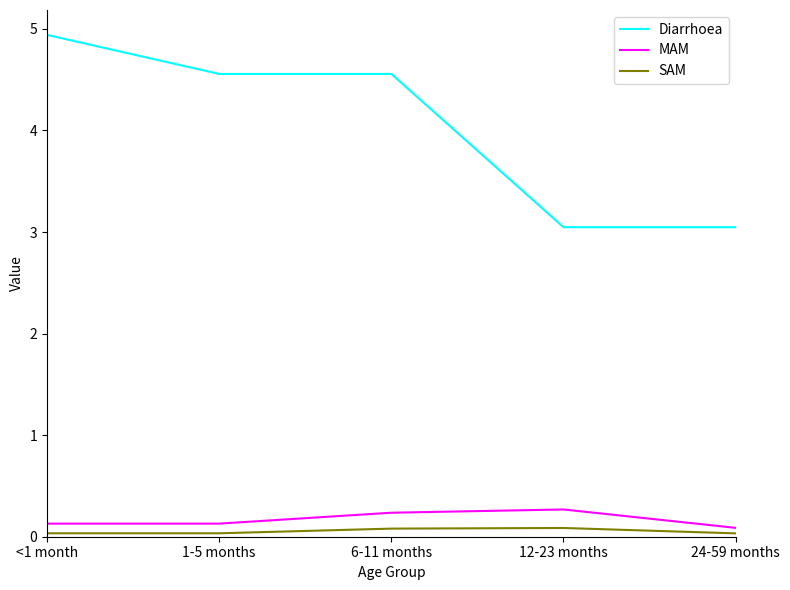

Is the value of Diarrhoea at 12-23 months greater than the value of SAM at 1-5 months?

Yes